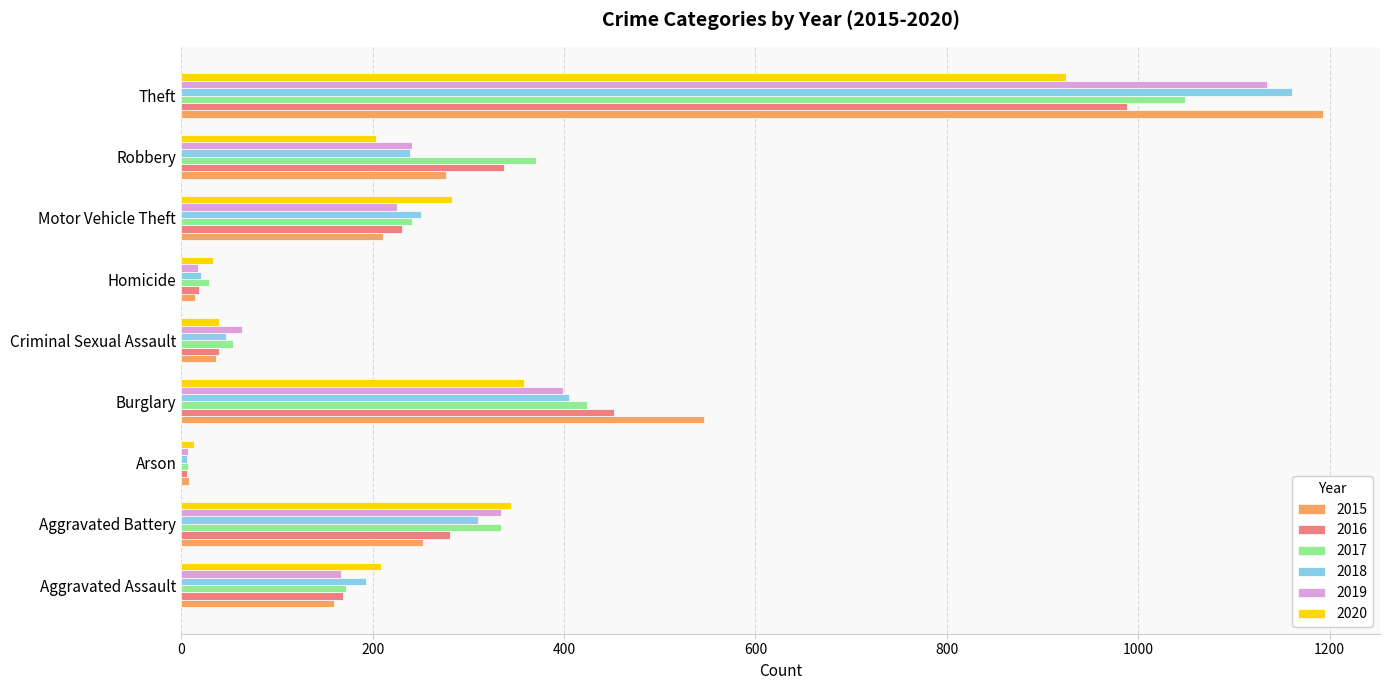

Which series has the widest spread of values?

2015